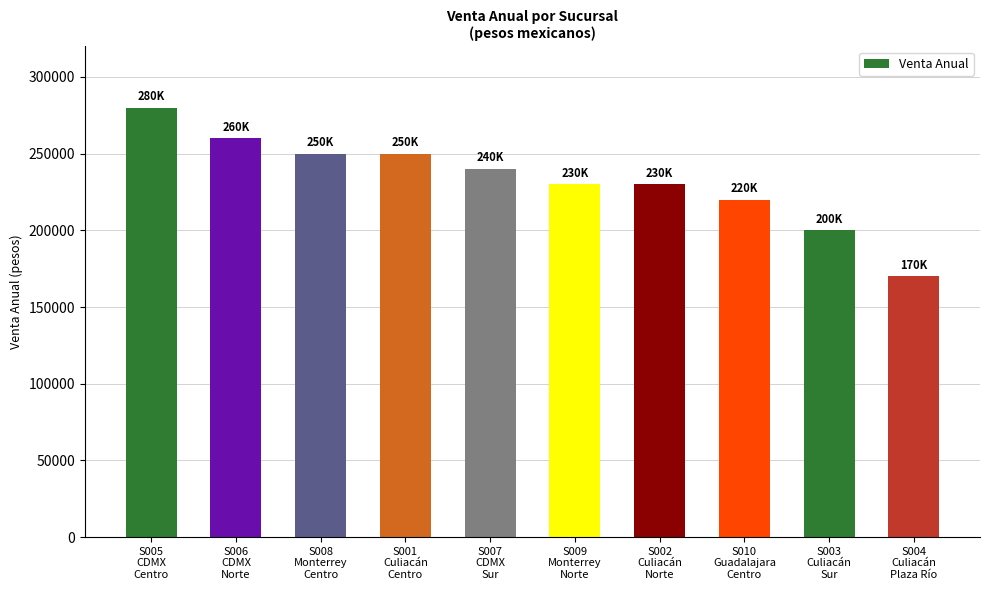

What is the label of the 1st bar from the left?

S005
CDMX
Centro